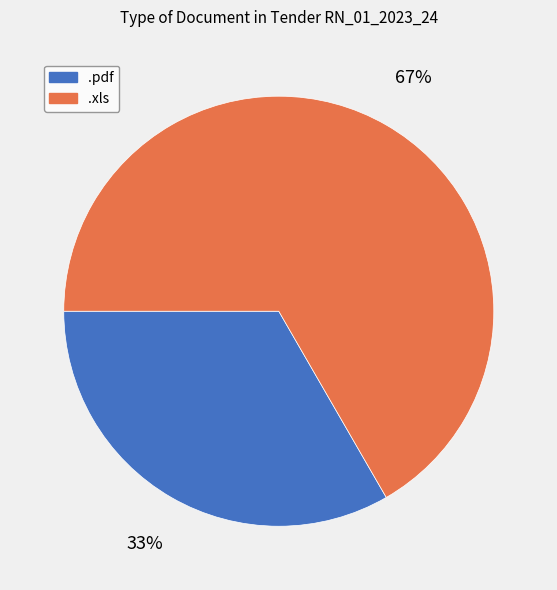

Rank the categories by value from highest to lowest.

.xls, .pdf